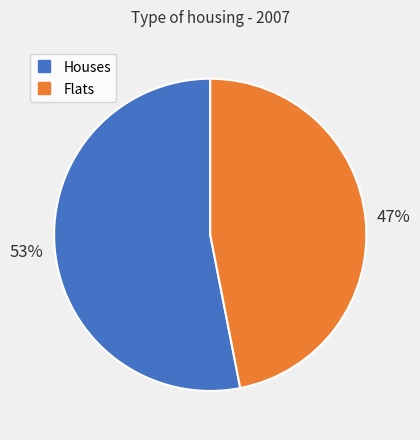

Is there a majority slice in this chart?

Yes